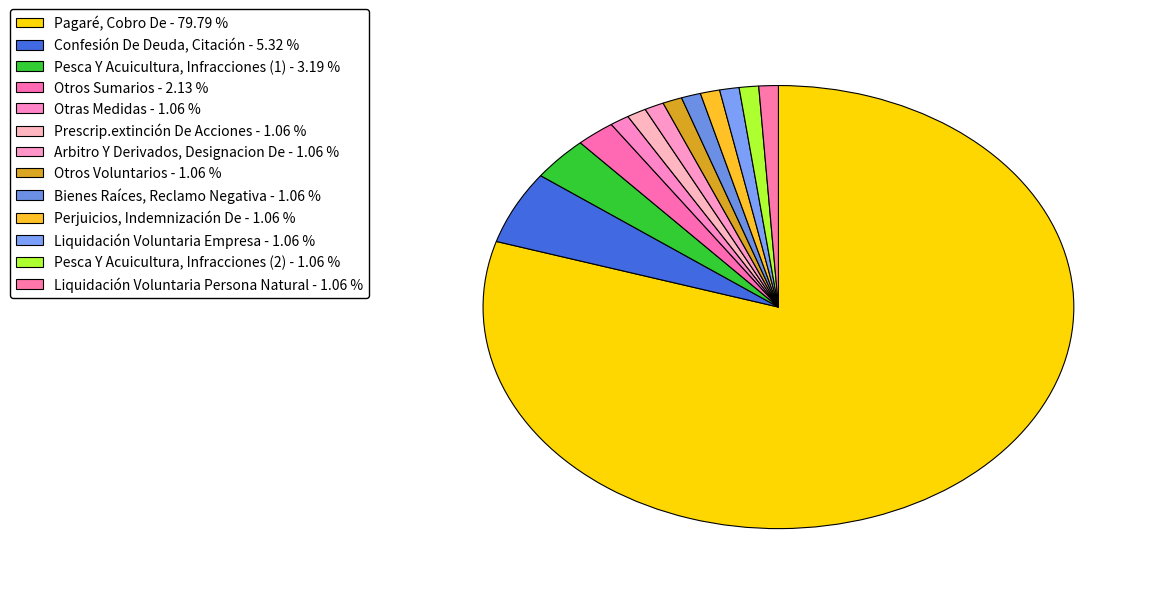

How many slices are in this pie chart?

13